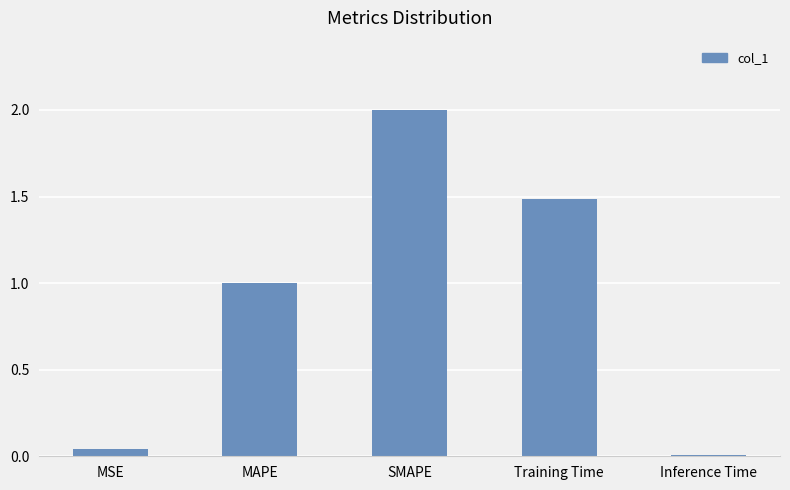

Are the bars grouped side by side (vs. stacked)?

No